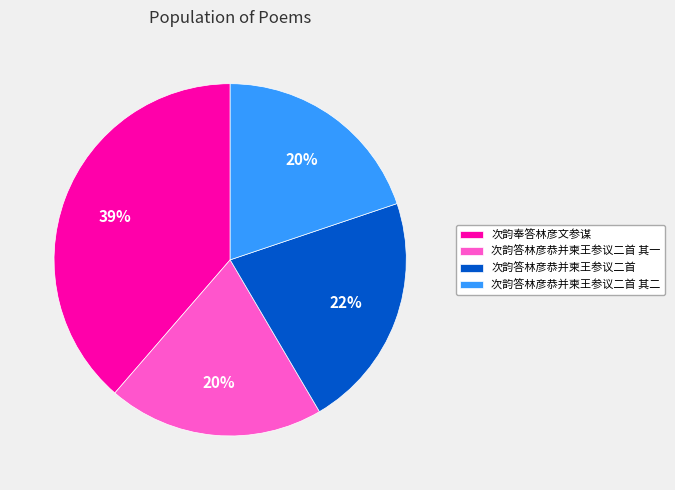

The 次韵奉答林彦文参谋 slice represents 26% of the pie. True or false?

False